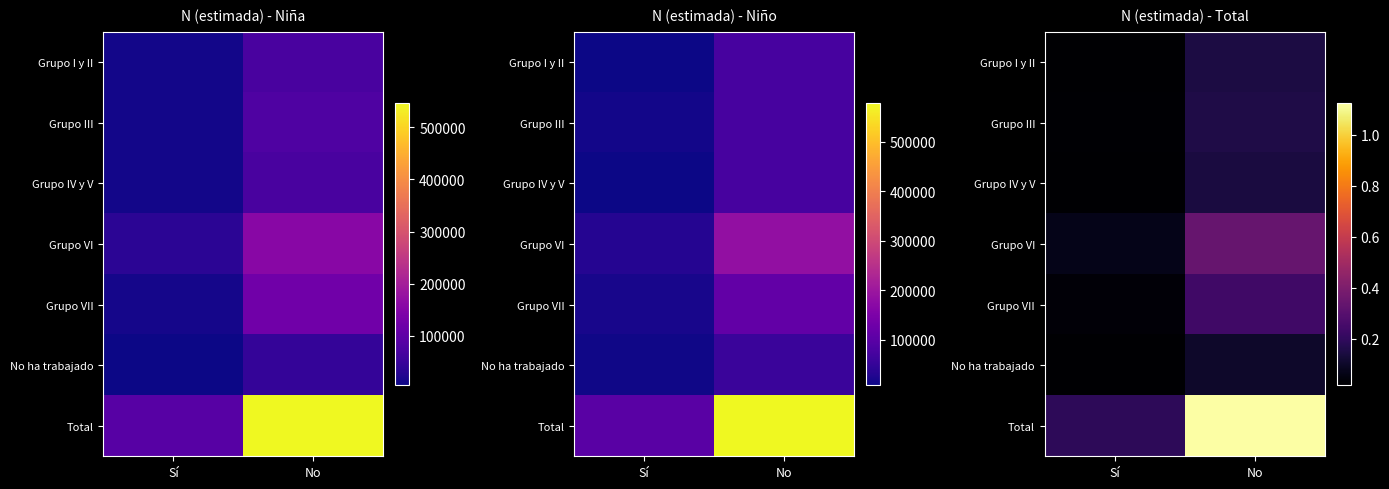

At which label does Grupo VII reach its peak?

No